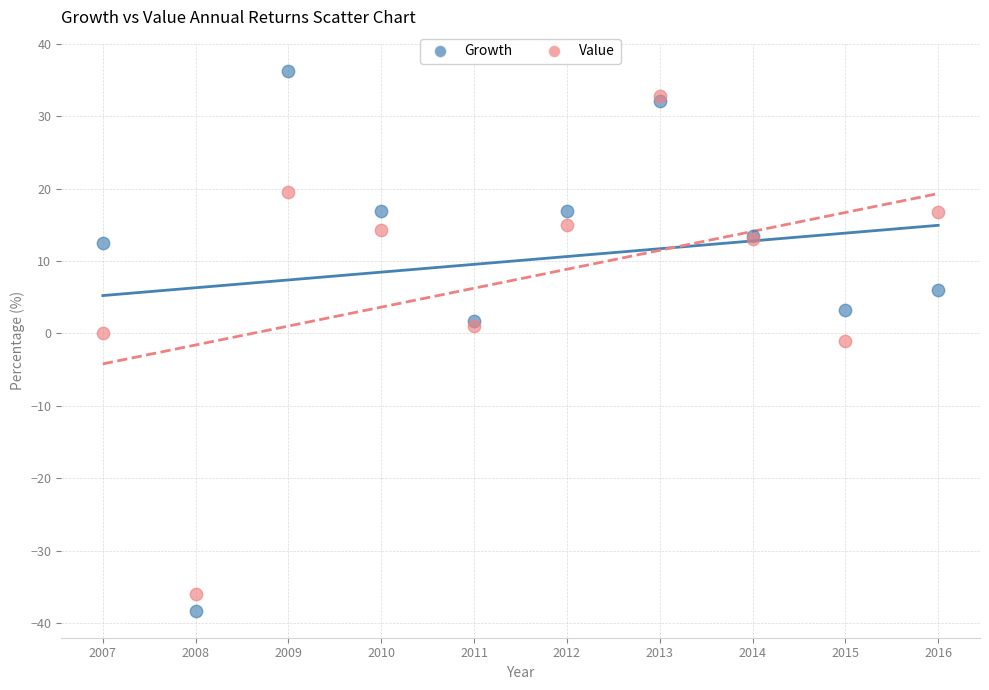

Which series contains the highest Y value?

Growth